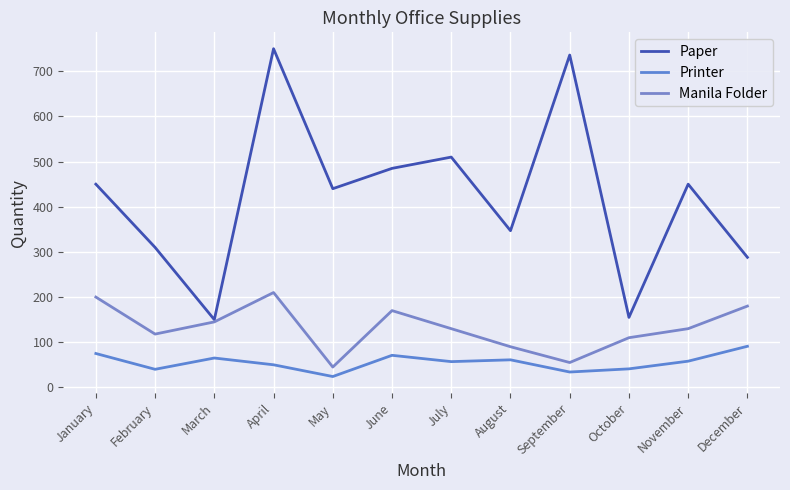

Does the chart display data point markers on the line(s)?

No